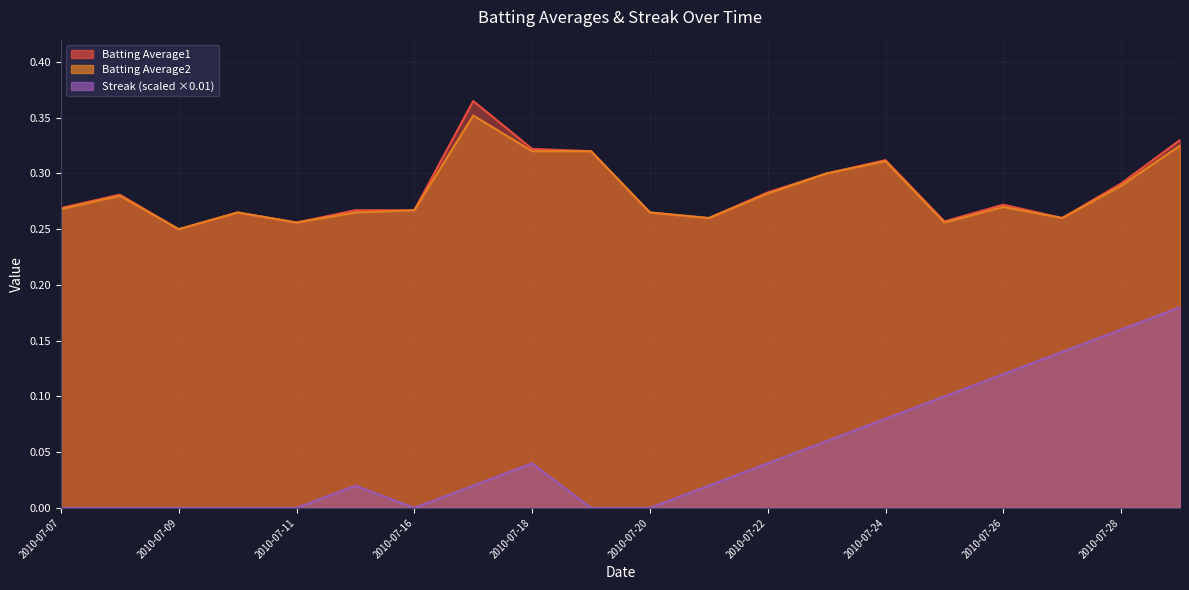

True or false: Batting Average1 and Batting Average2 cross at least once.

False